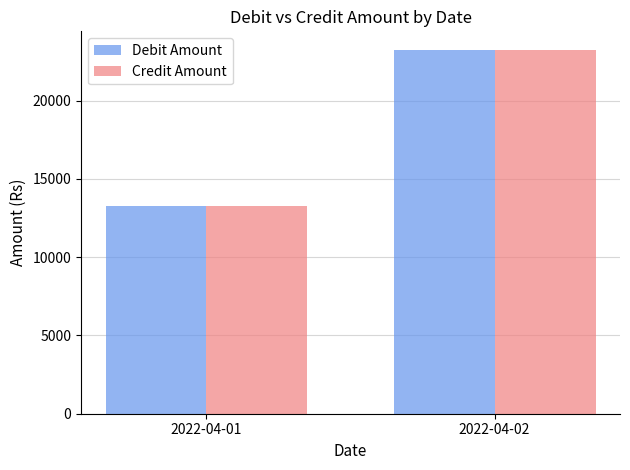

What is the value of the Debit Amount bar at the 1st from the left?

13250